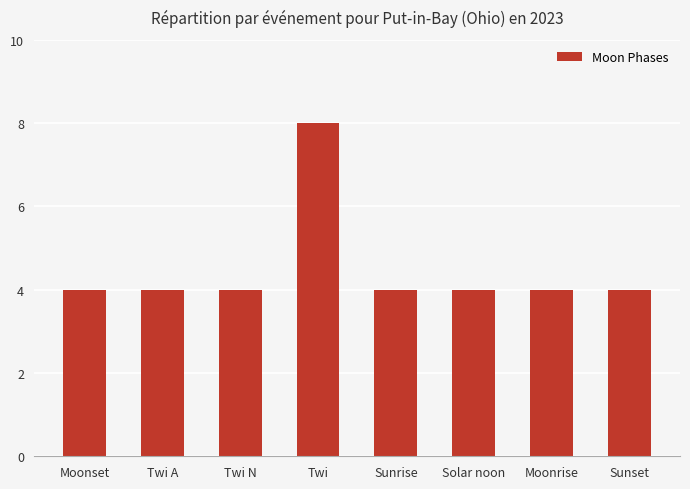

What is the minimum value shown in the chart?

4